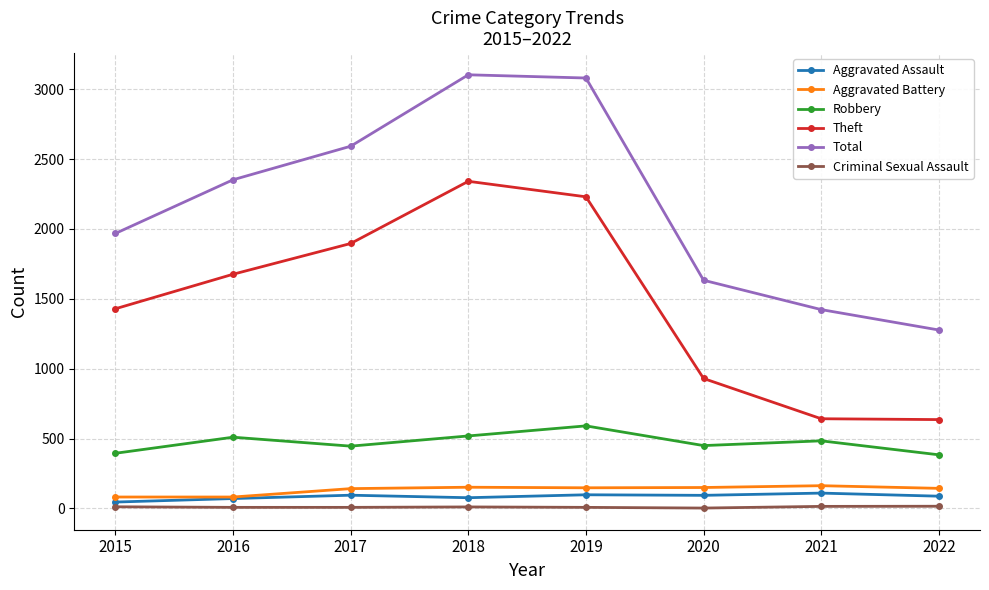

What value does the Criminal Sexual Assault series have at 2019, to the nearest 10?

10